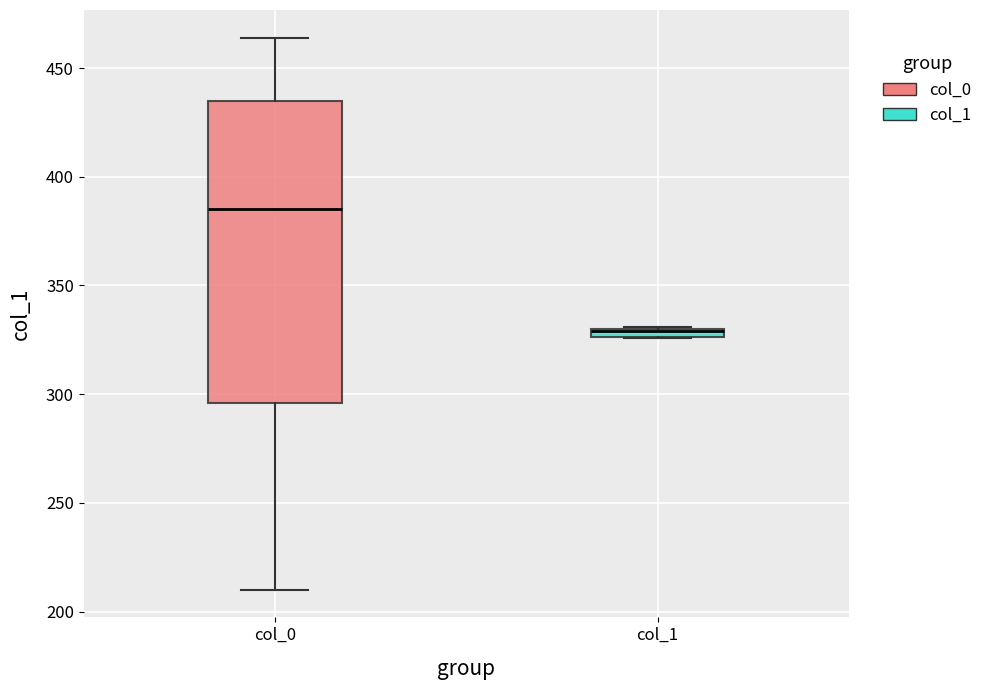

Comparing the boxes themselves (not the whiskers), which one is the tallest?

col_0